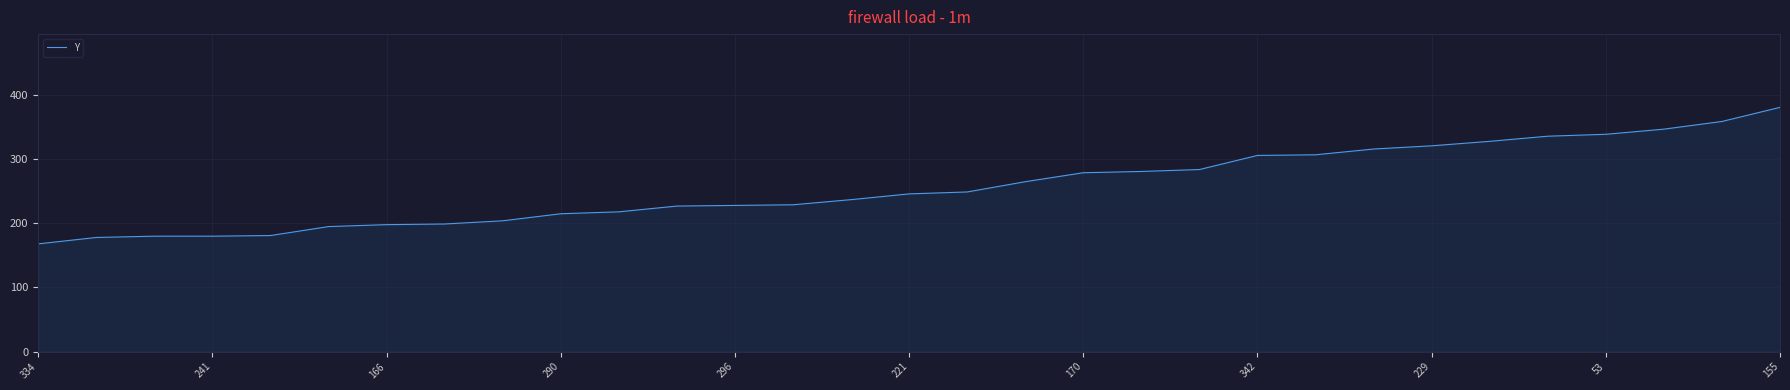

What is the maximum value shown in the chart?

381